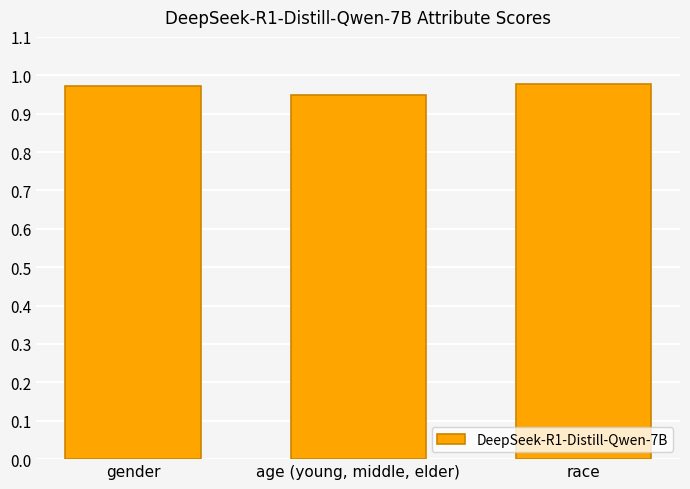

Does the chart contain stacked bars?

No